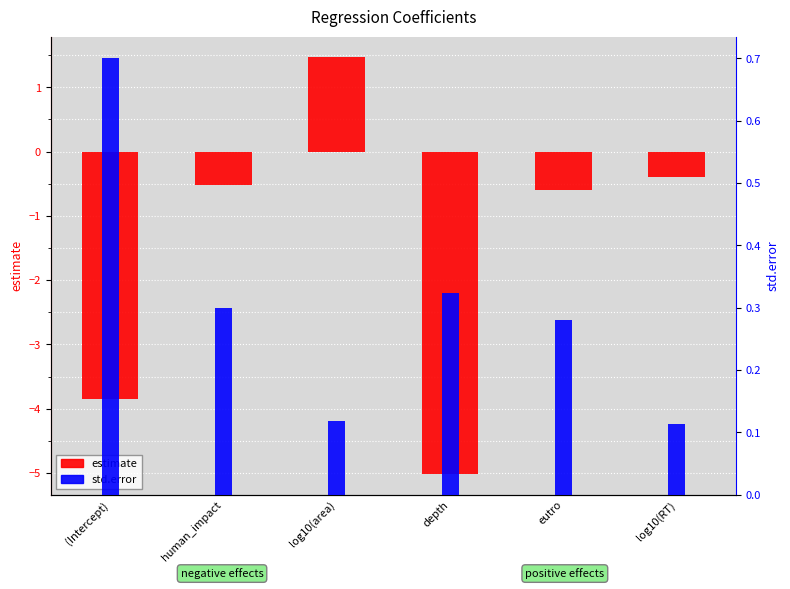

At which label is estimate closest to -1?

eutro